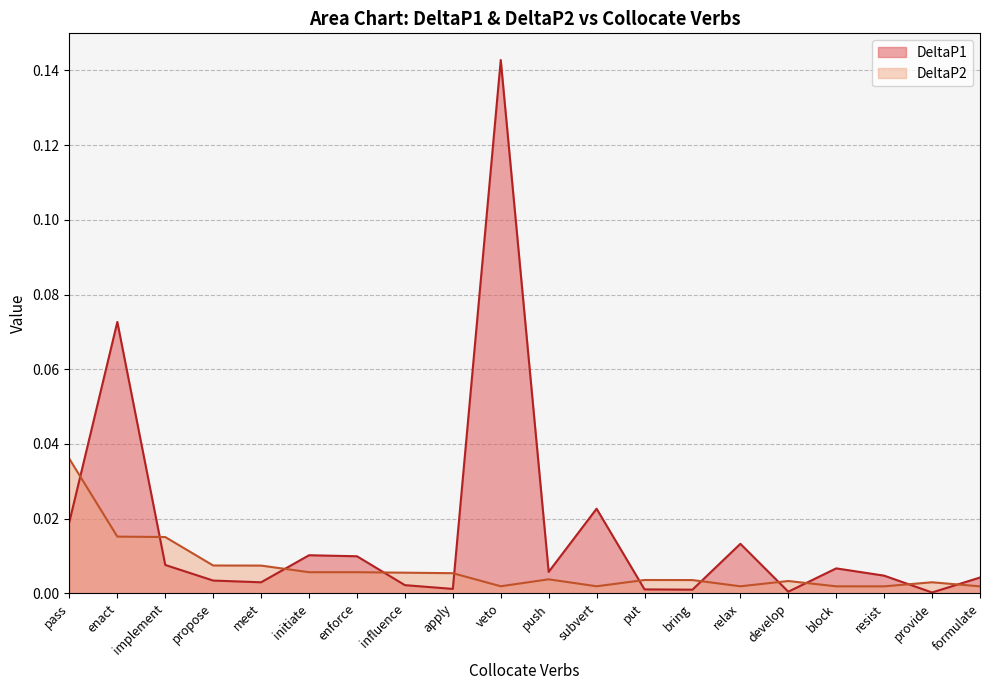

Reading left to right, what are all the values shown in this chart?

DeltaP1: 0.0	0.1	0.0	0.0	0.0	0.0	0.0	0.0	0.0	0.1	0.0	0.0	0.0	0.0	0.0	0.0	0.0	0.0	0.0	0.0
DeltaP2: 0.0	0.0	0.0	0.0	0.0	0.0	0.0	0.0	0.0	0.0	0.0	0.0	0.0	0.0	0.0	0.0	0.0	0.0	0.0	0.0